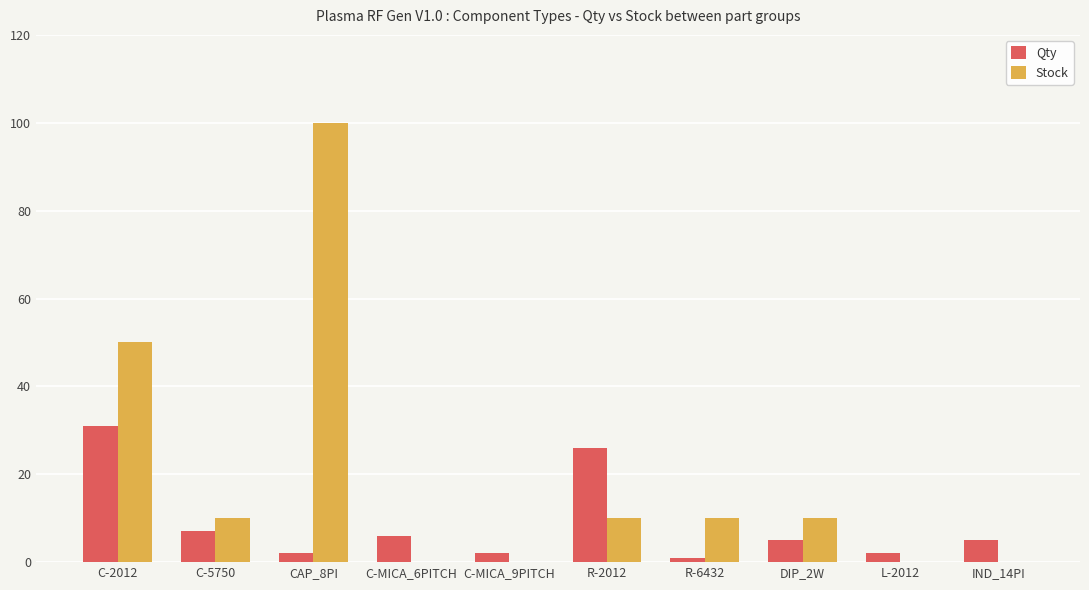

Which series has the largest total across all categories?

Stock